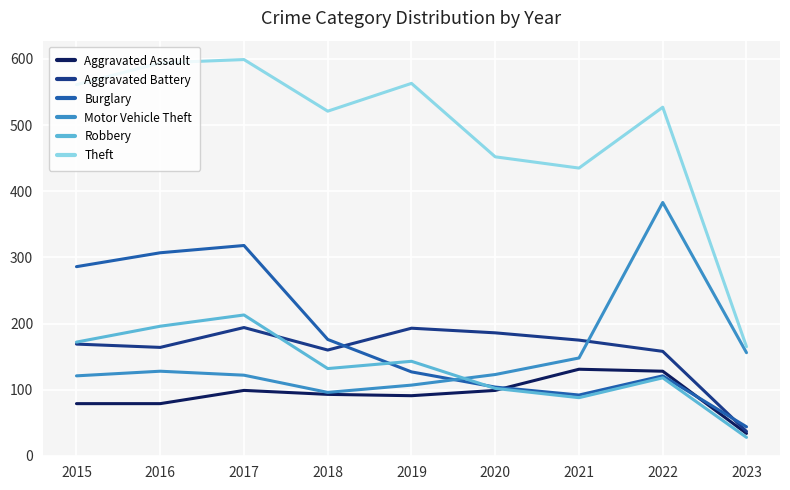

The Motor Vehicle Theft series shows 96 at 2018. True or false?

True